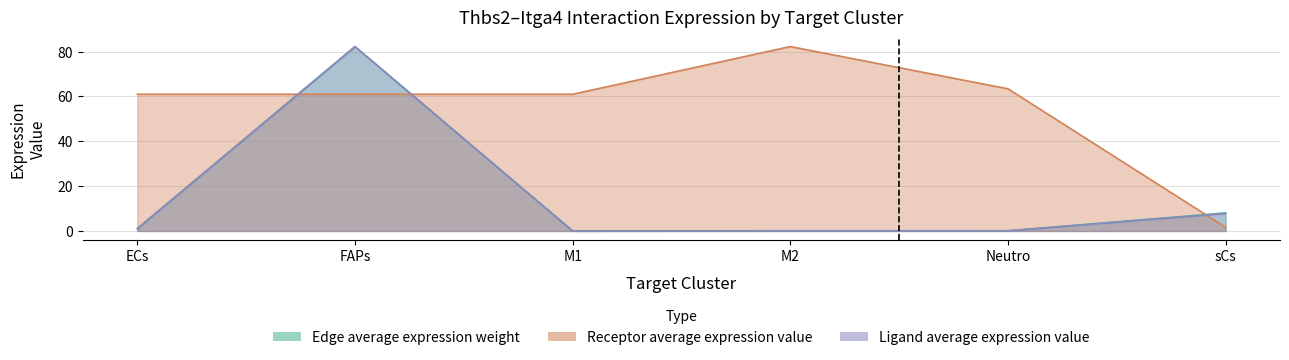

True or false: Edge average expression weight has more than 2 interior local peaks.

False